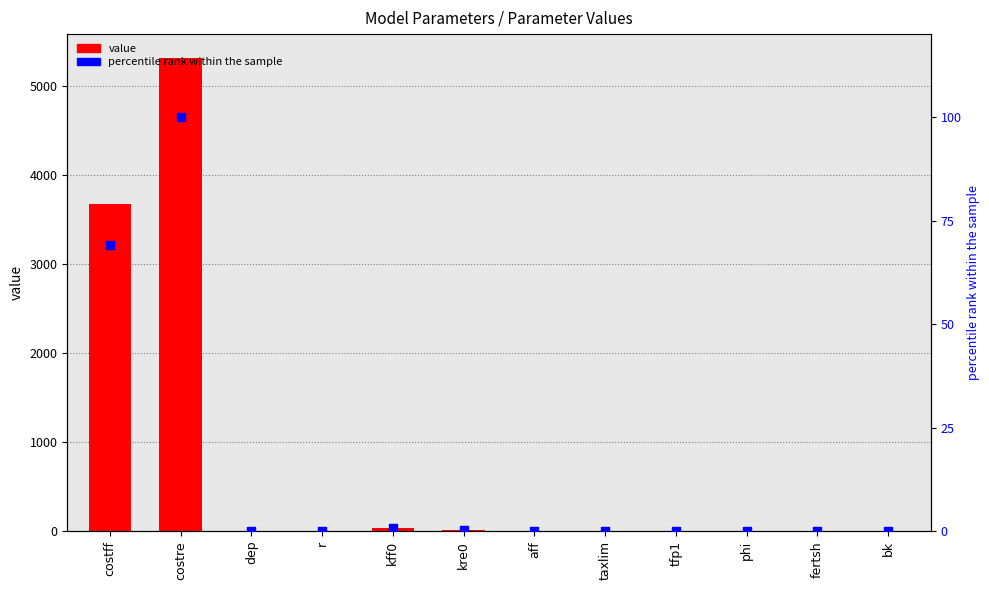

Which series has the widest spread of Y values?

value